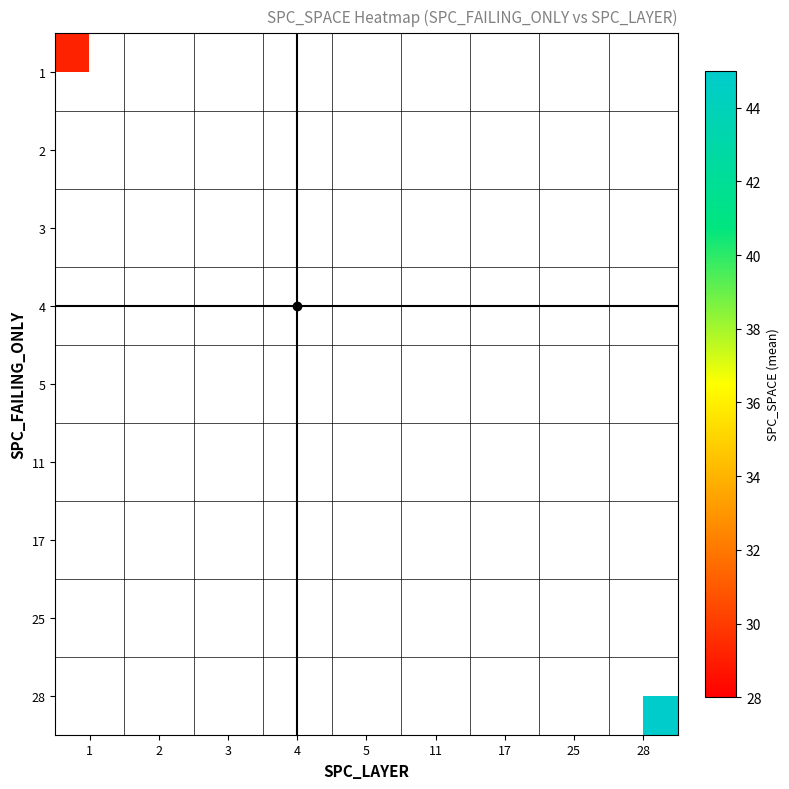

Which has a higher value, 4 or 1?

1